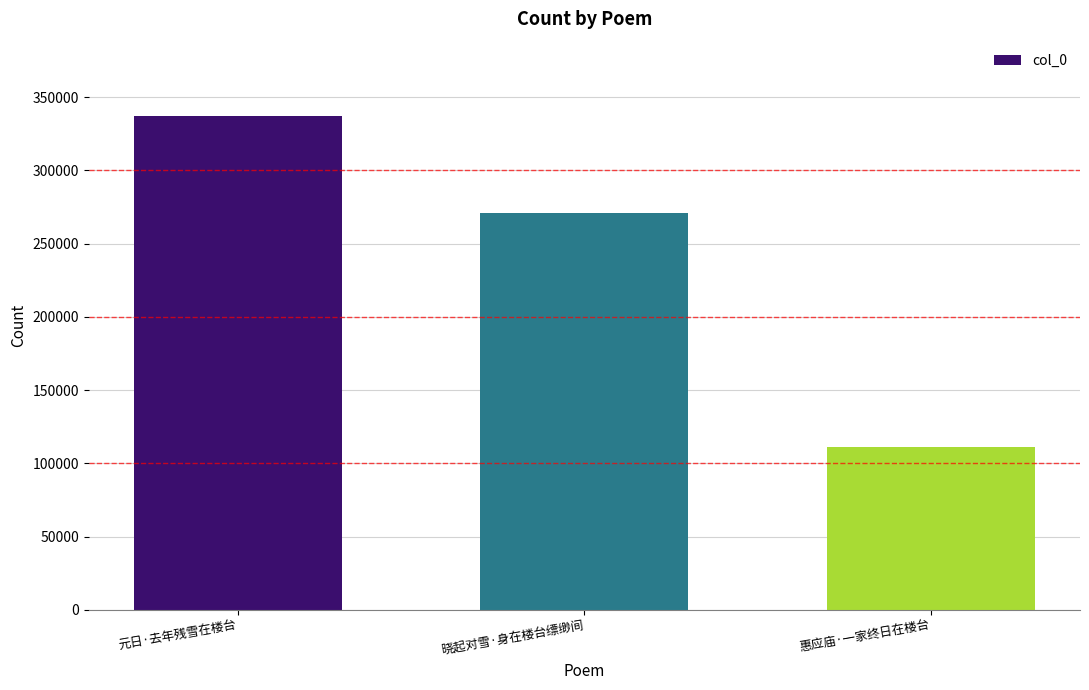

The chart shows a value of 111039 at 惠应庙·一家终日在楼台. True or false?

True